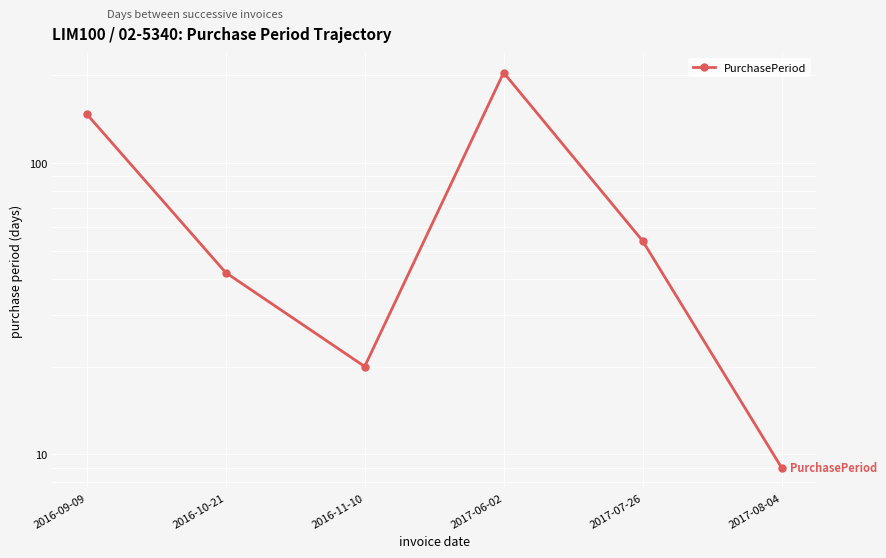

At which label does the data first exceed 54?

2016-09-09